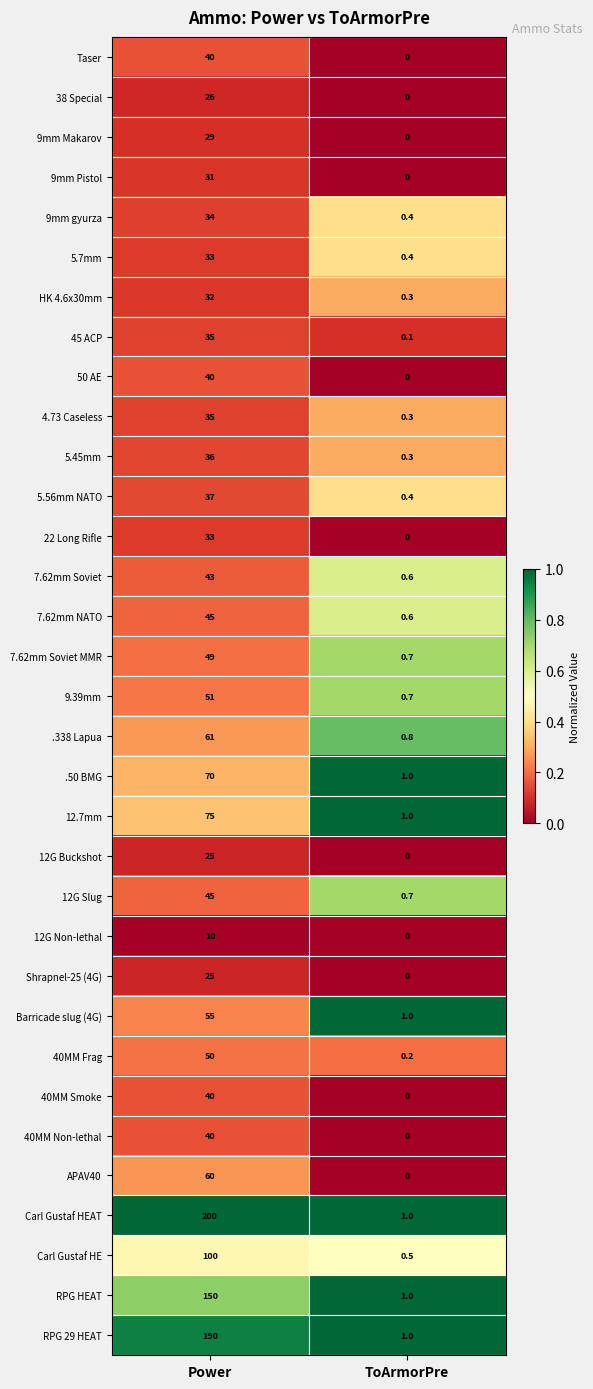

What is the approximate value of 40MM Frag at Power?

50.0